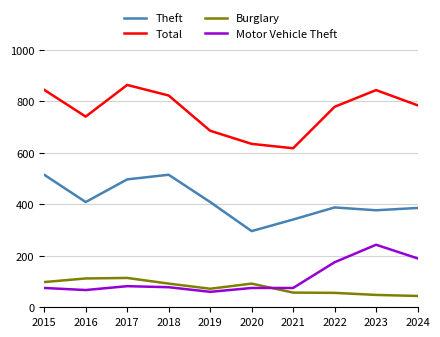

The Motor Vehicle Theft series shows 78 at 2018. True or false?

True